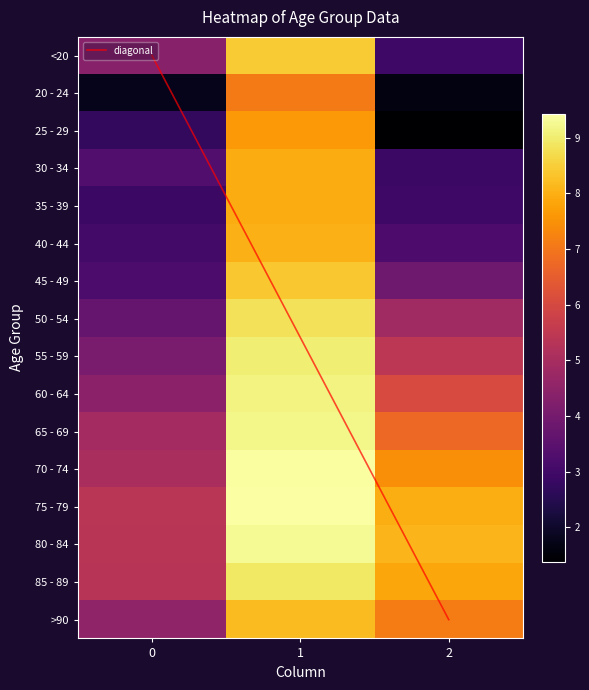

How many values in the 55 - 59 series exceed 4?

2